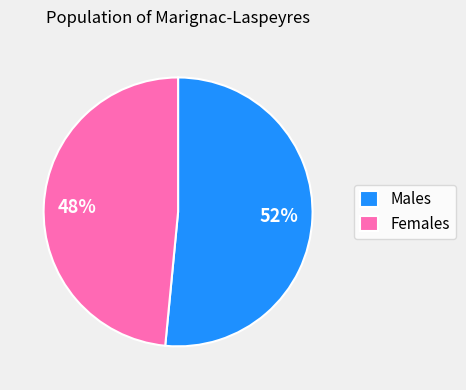

To the nearest percent, what portion does Females represent?

48%